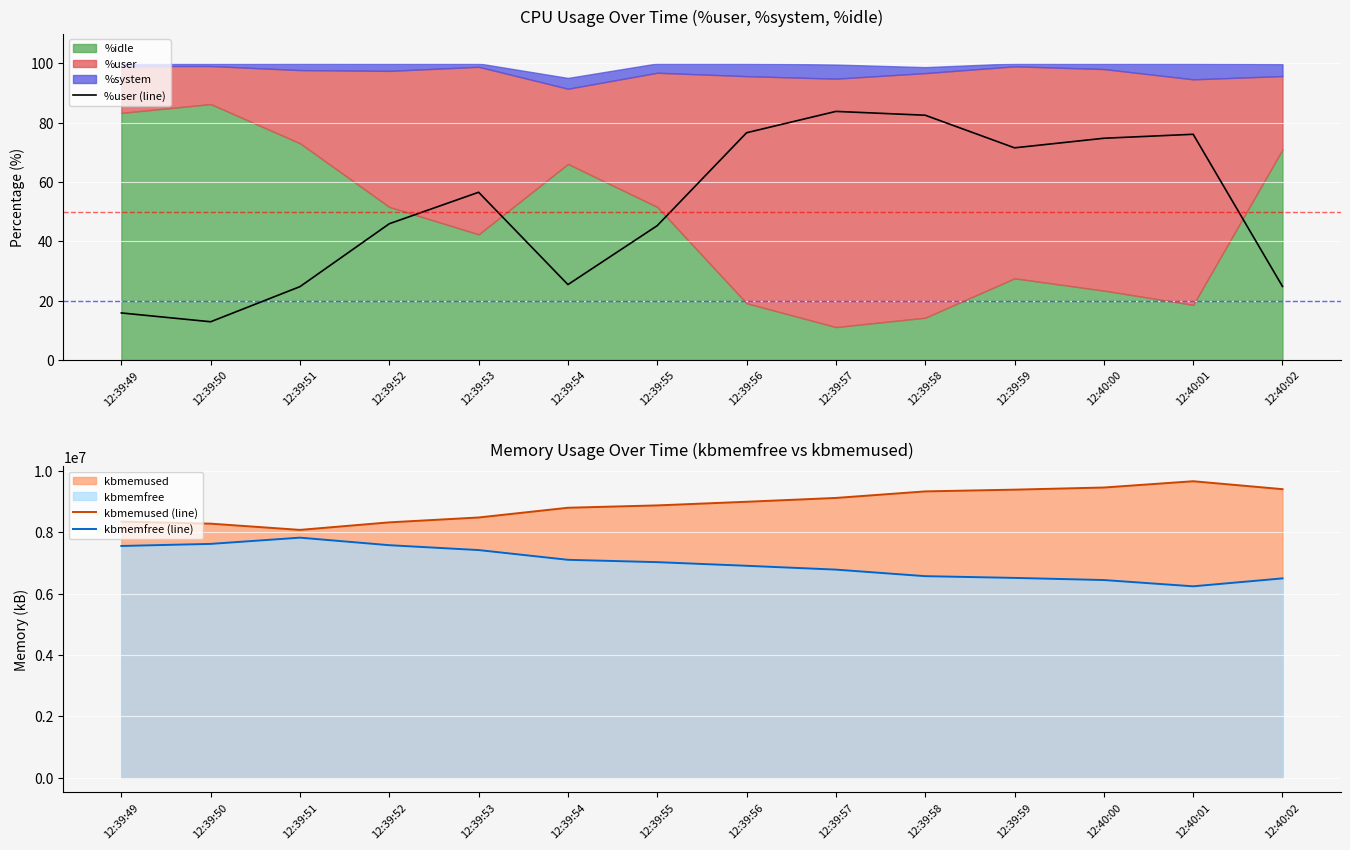

What is the highest value of the kbmemused (line) series?

9661760